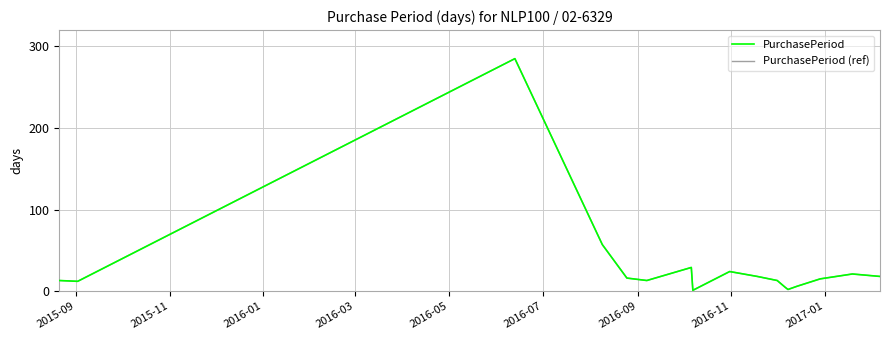

What is the sum of all PurchasePeriod (ref) values?

548